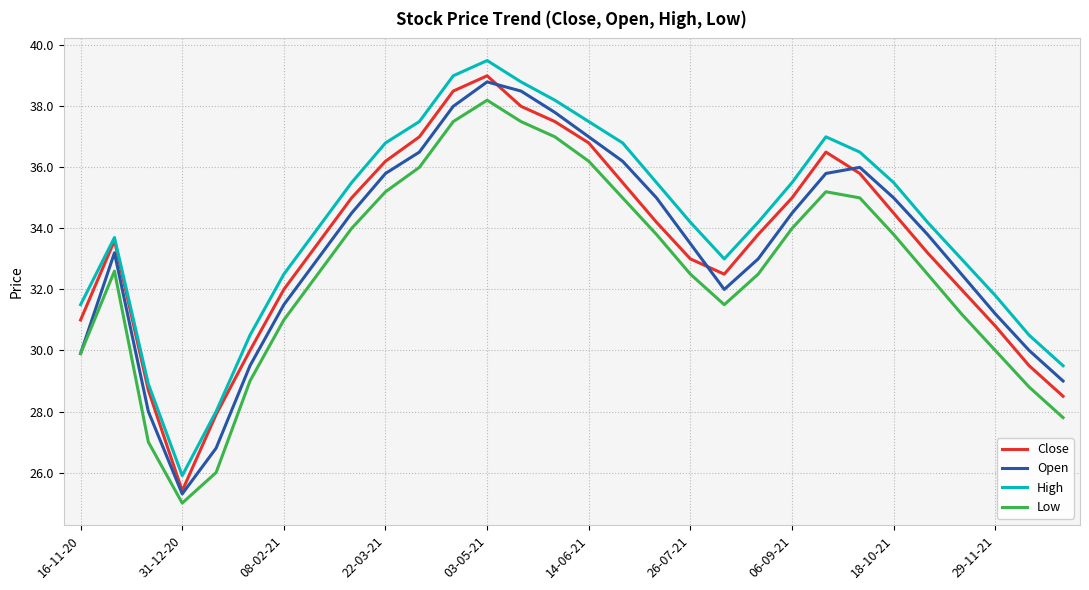

True or false: Low and Close intersect in this chart.

False